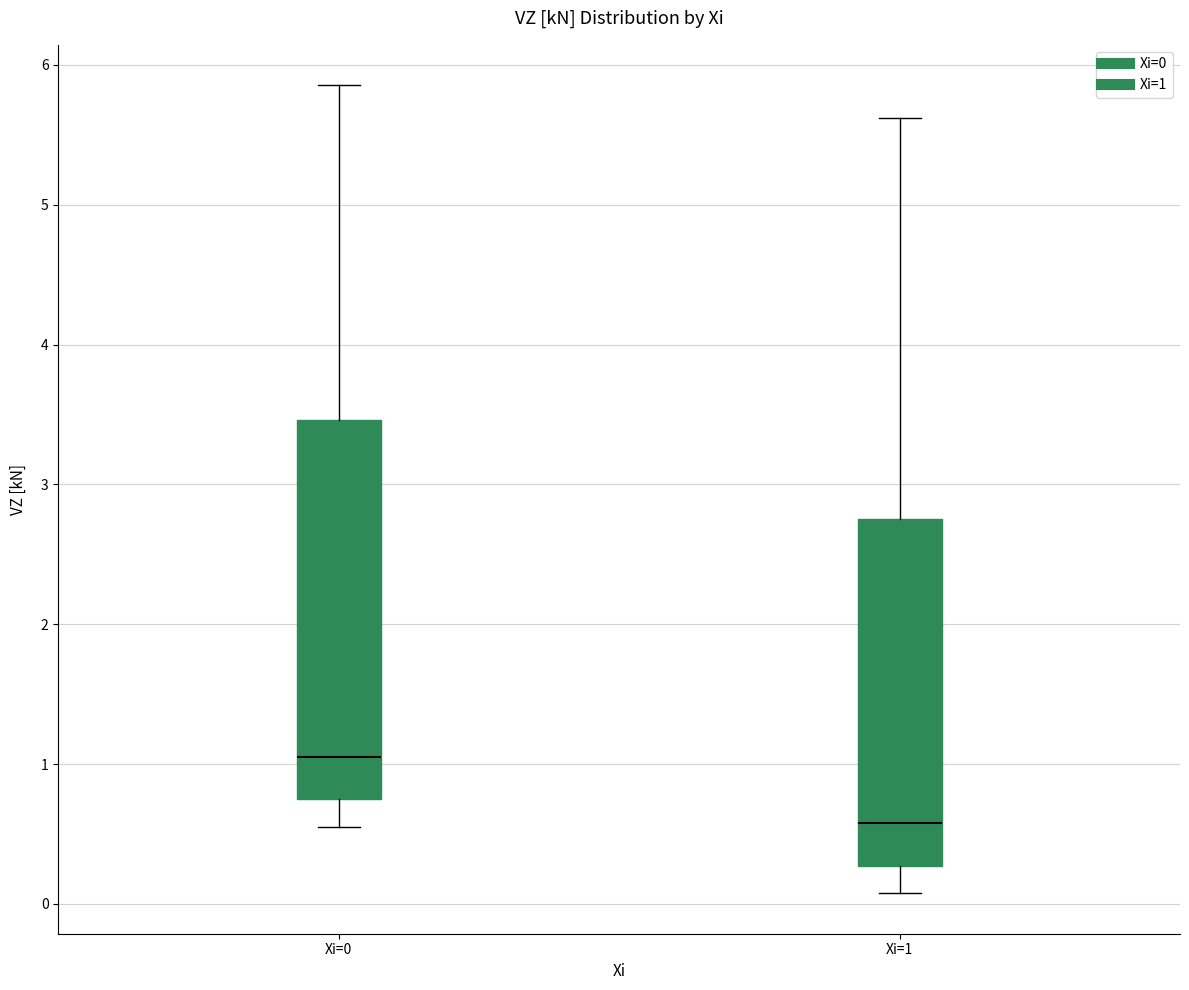

Which box has the lowest median line?

Xi=1